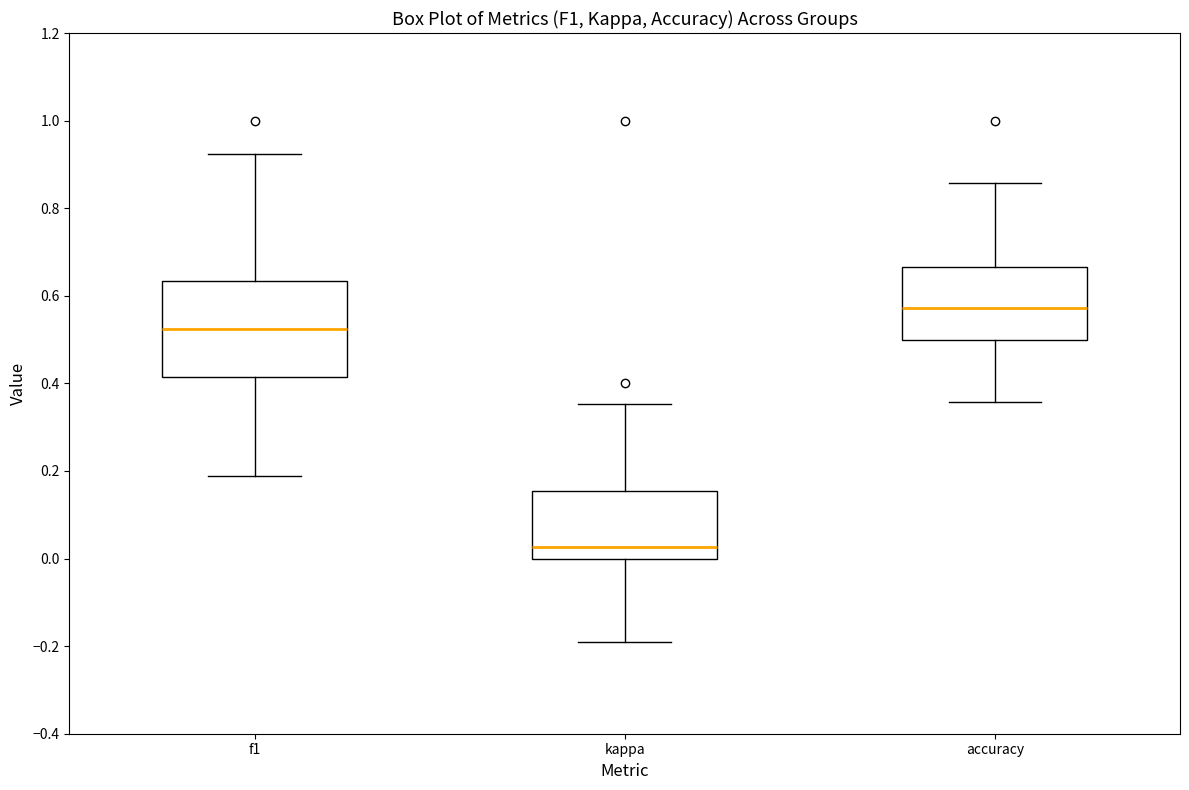

Reading left to right, transcribe this box plot: for each box, give where its median line is, the range the box spans, and where its two whiskers end, as read against the y-axis. The values are not printed on the chart, so give them approximately, as read against the axis.

f1: median 0.52, box 0.42 to 0.64, whiskers 0.18 to 0.92
kappa: median 0.02, box 0.00 to 0.16, whiskers -0.20 to 0.36
accuracy: median 0.58, box 0.50 to 0.66, whiskers 0.36 to 0.86